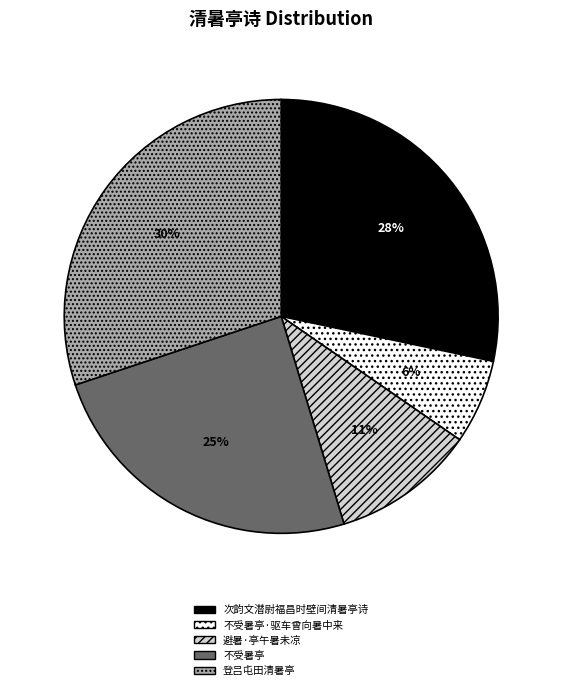

To the nearest percent, what is the average slice percentage?

20%